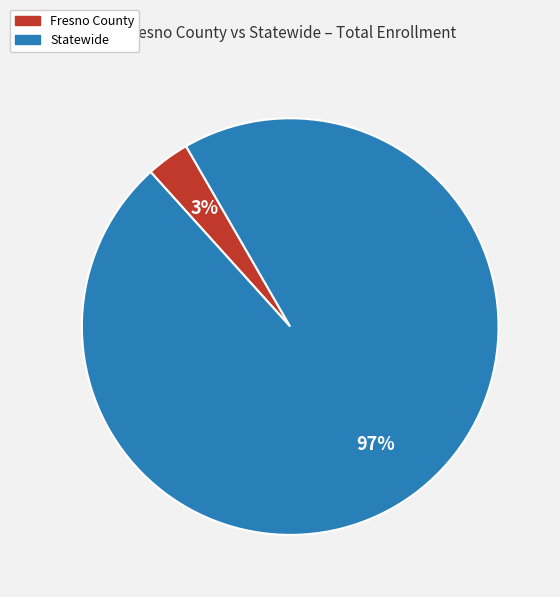

True or false: Statewide accounts for 91% of the total.

False